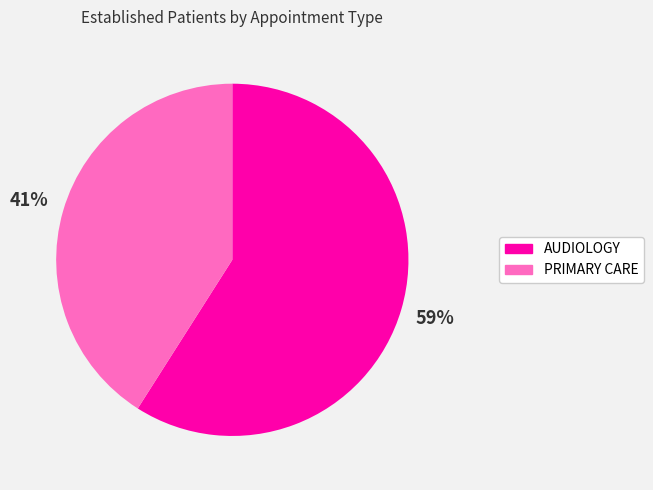

True or false: AUDIOLOGY accounts for 59% of the total.

True